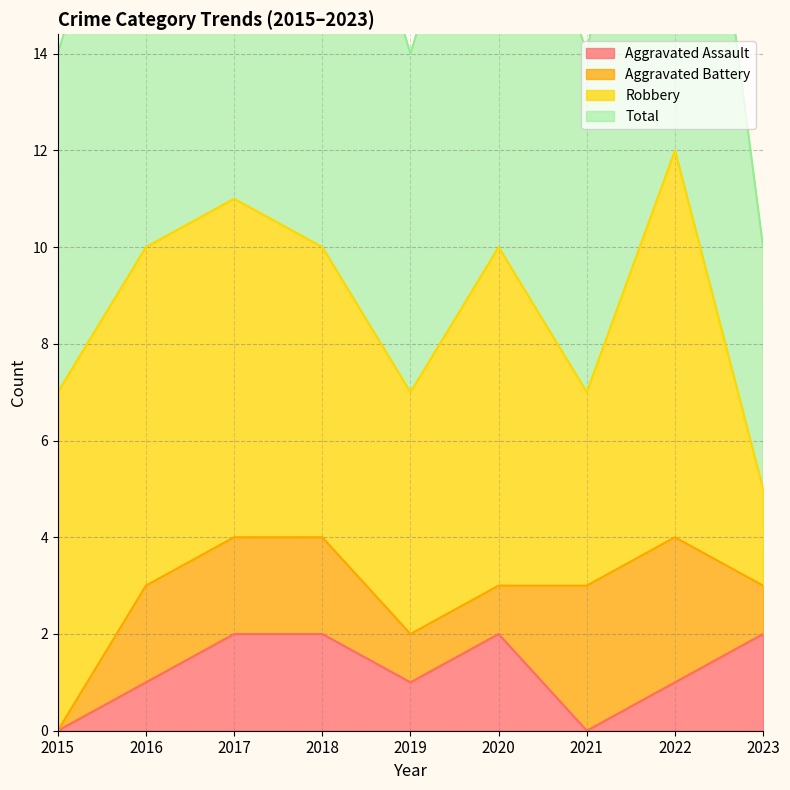

Which series has the largest total across all categories?

Total